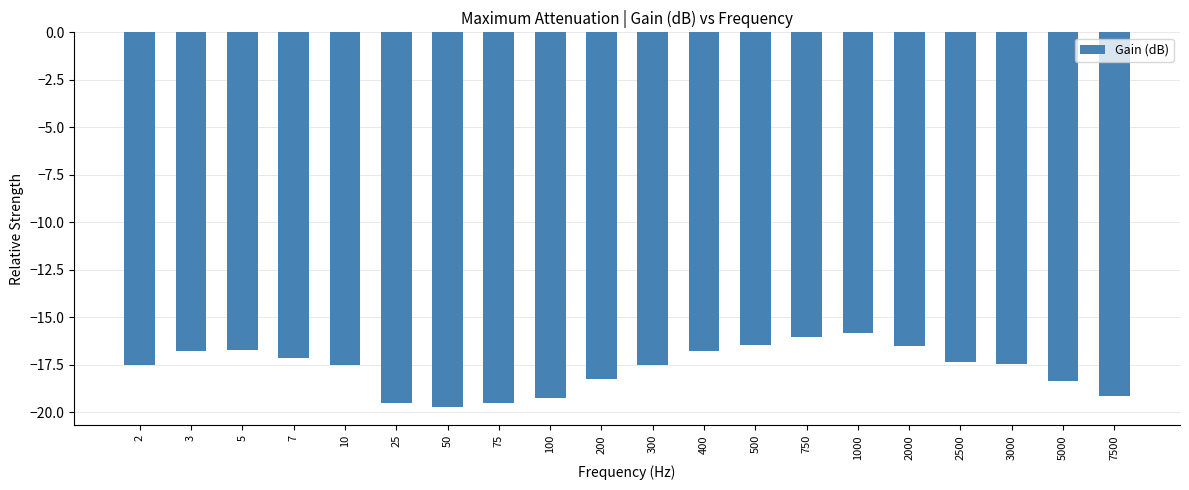

Between 100 and 500, which is larger?

500